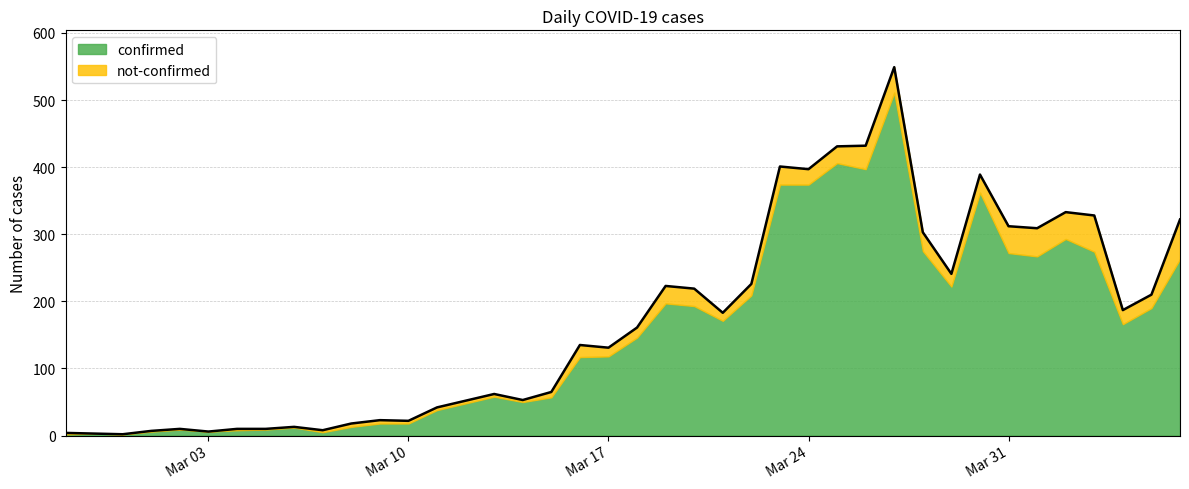

How many points are lower than both their immediate neighbors (excluding endpoints)?

11